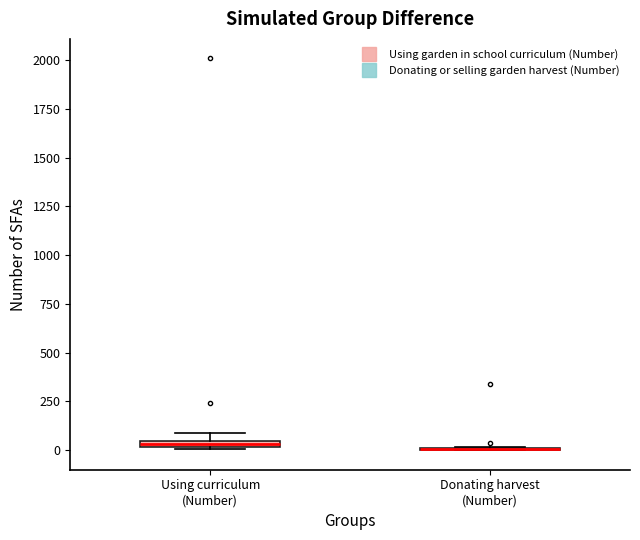

Where is the upper edge of the box for Using curriculum (Number) on the y-axis? The values are not printed on the chart, so give them approximately, as read against the axis.

50